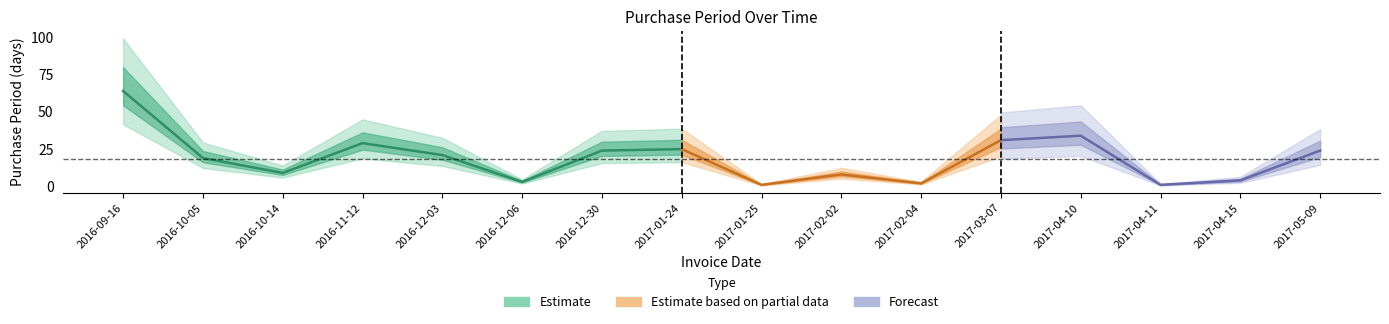

How many values are below 21?

8